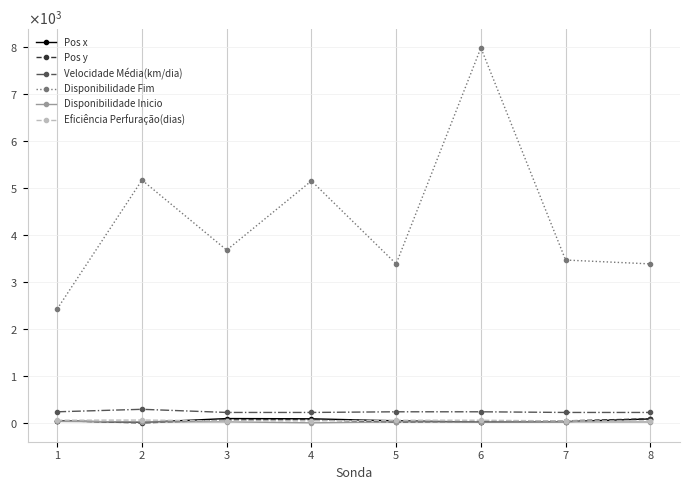

Reading left to right, list all the values displayed in this chart.

Pos x: 47	14	96	91	48	20	30	88
Pos y: 51	2	67	73	15	33	47	92
Velocidade Média(km/dia): 240	293	226	226	240	240	226	226
Disponibilidade Fim: 2432	5175	3684	5158	3390	7992	3472	3390
Disponibilidade Inicio: 34	24	25	5	24	20	24	23
Eficiência Perfuração(dias): 60	64	46	46	60	60	46	46